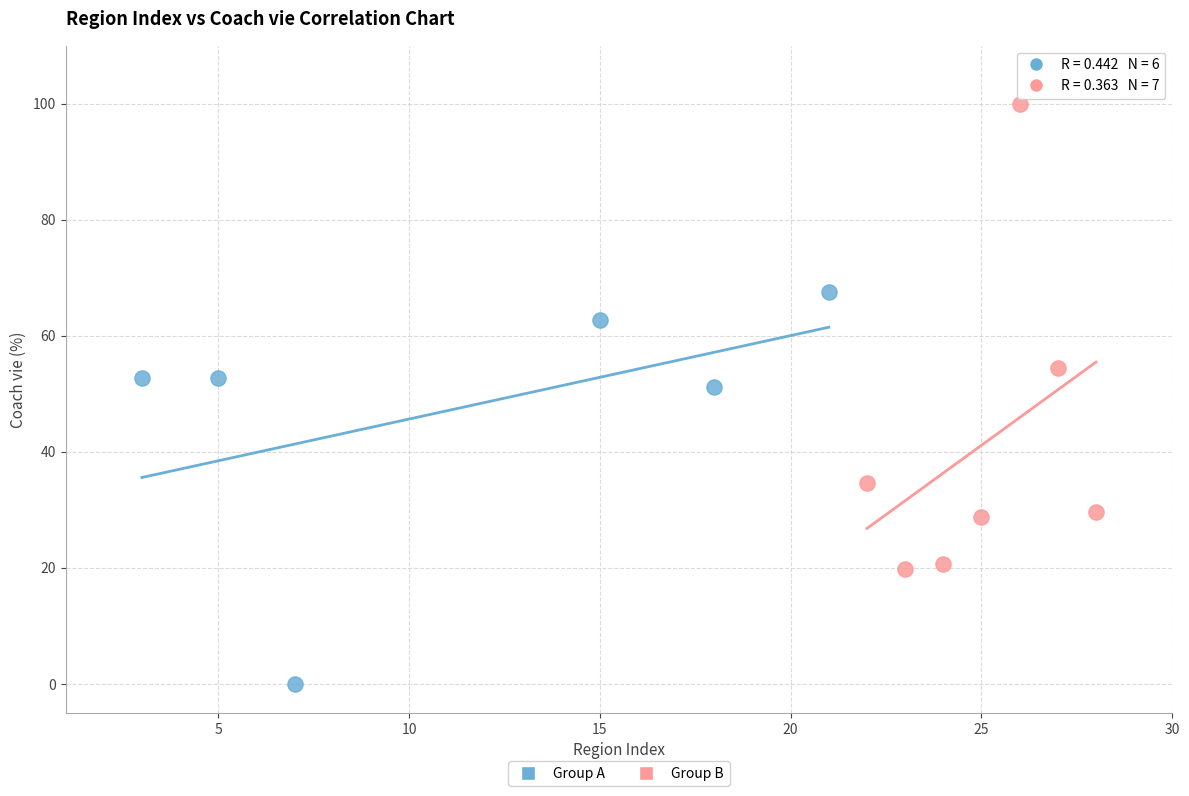

Which series reaches the minimum Y coordinate?

Group A